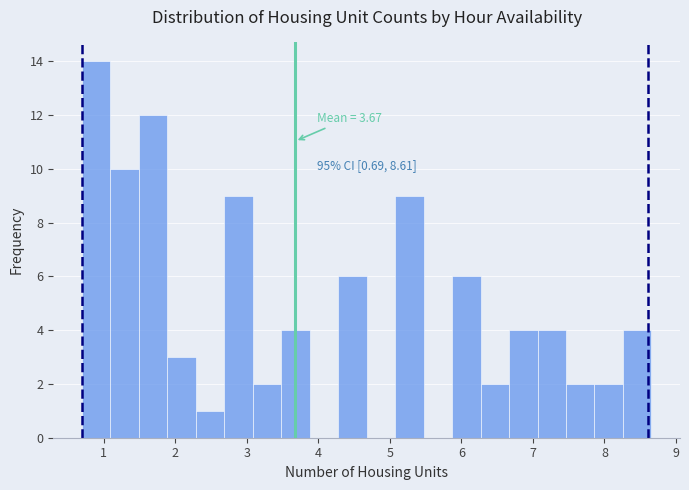

Read against the x-axis, roughly where is the centre of the tallest bar?

0.9